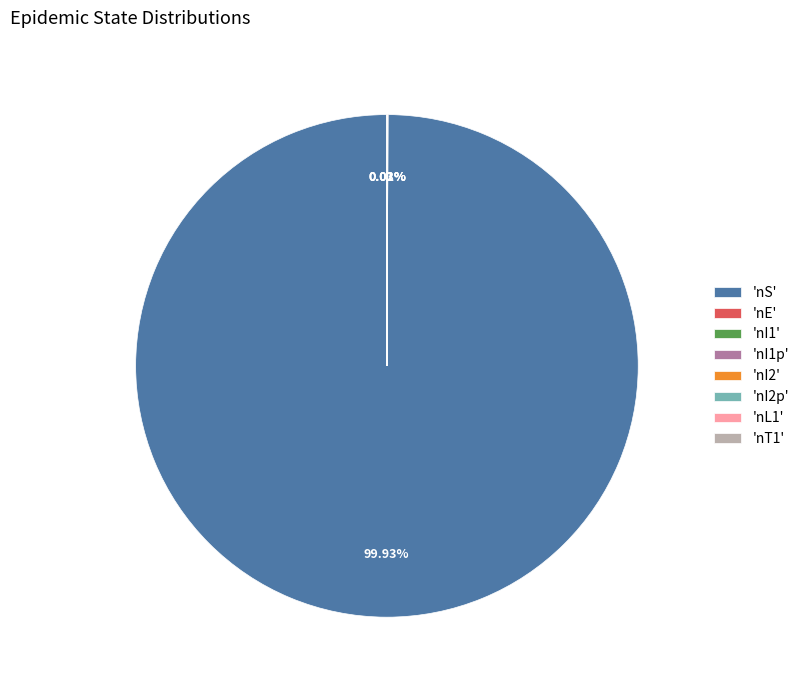

Is there a majority slice in this chart?

Yes